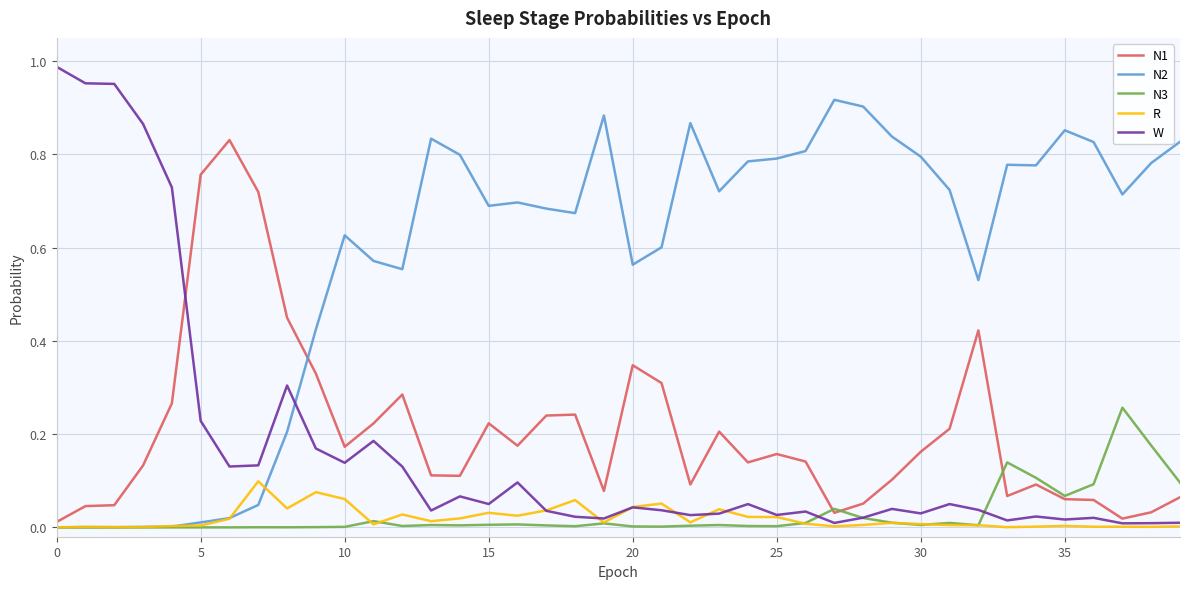

Which series has the largest total across all categories?

N2